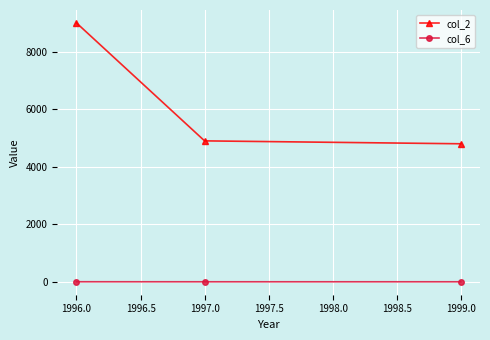

What is the sum of all col_2 values?

18699